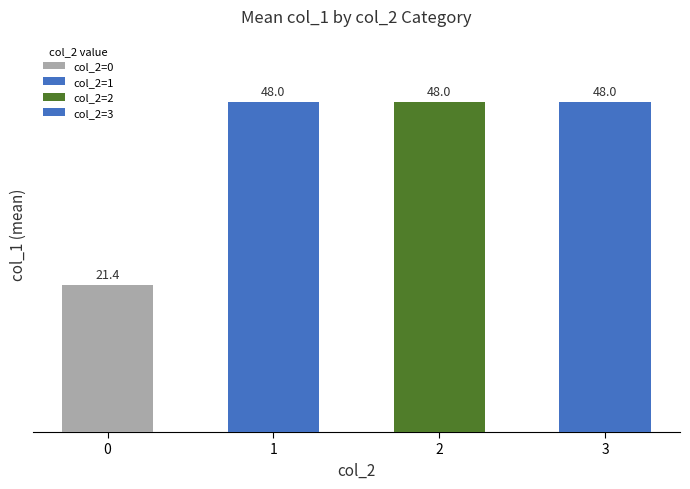

True or false: the data shows 48 at 1.

True